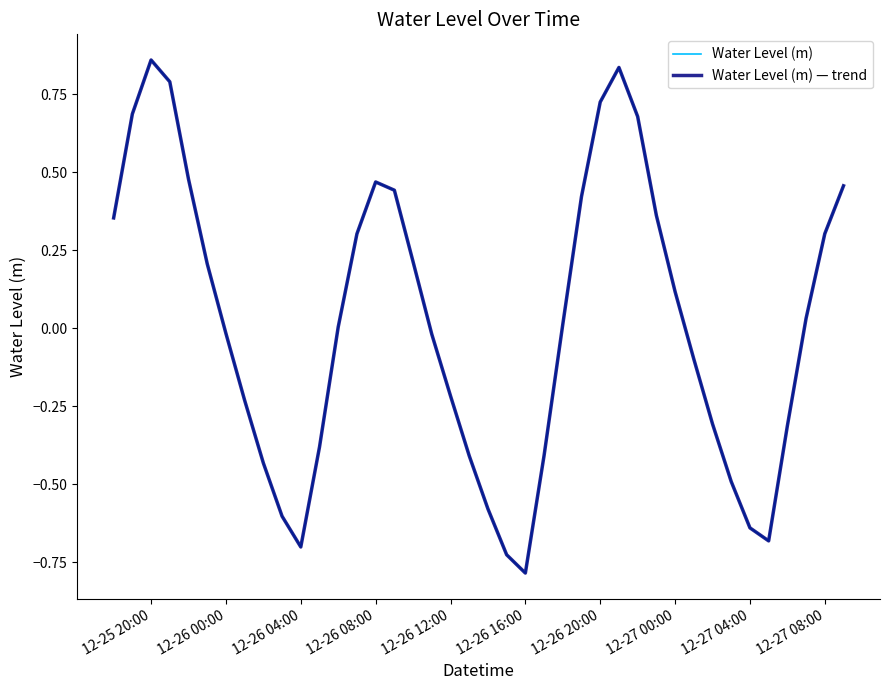

Does the chart display data point markers on the line(s)?

No